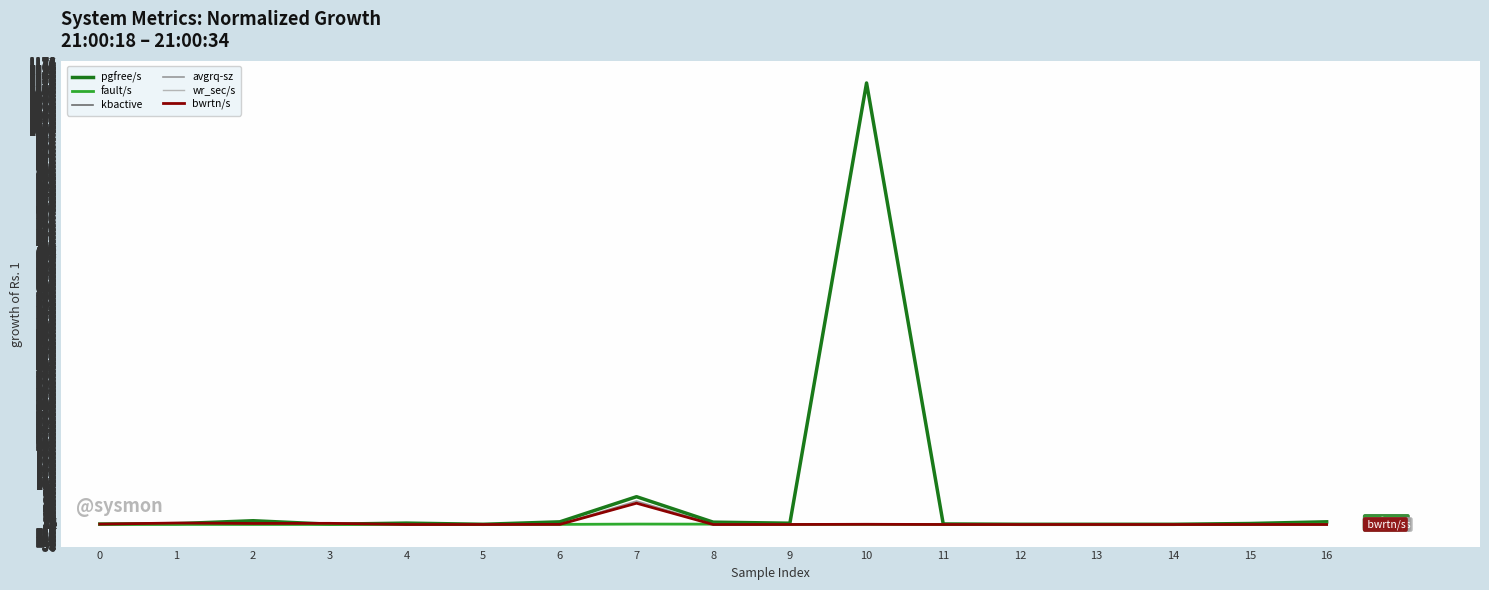

What is the maximum value shown in the chart?

1122.8